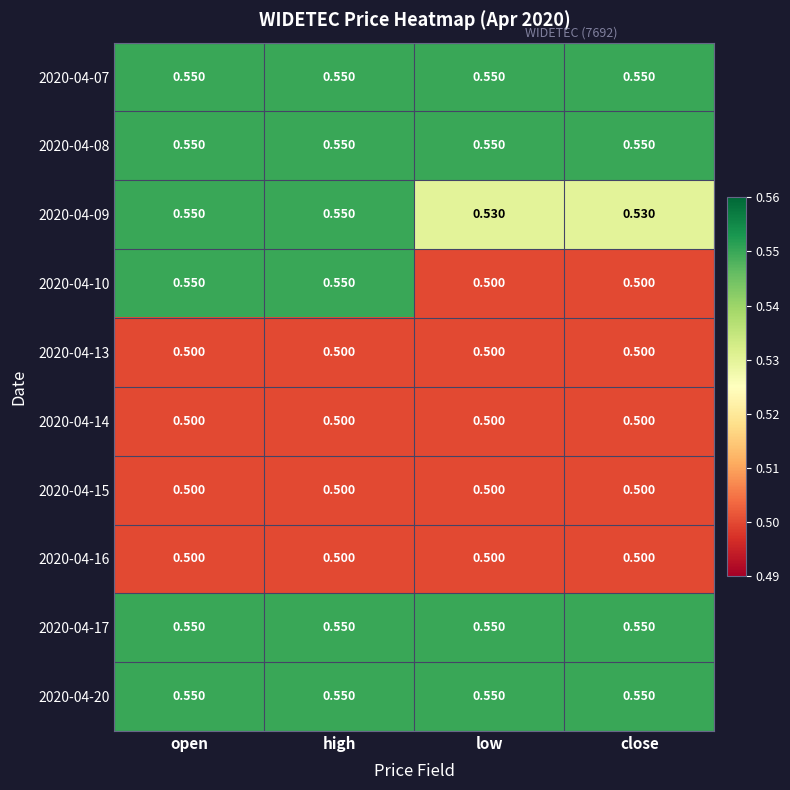

How many distinct data groups are displayed?

10